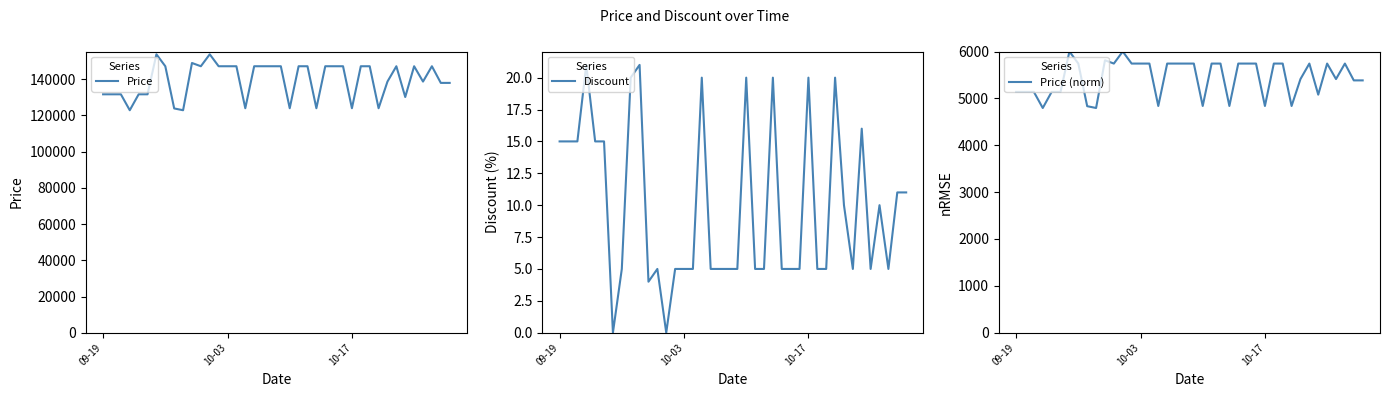

True or false: Price and Price (norm) cross at least once.

False